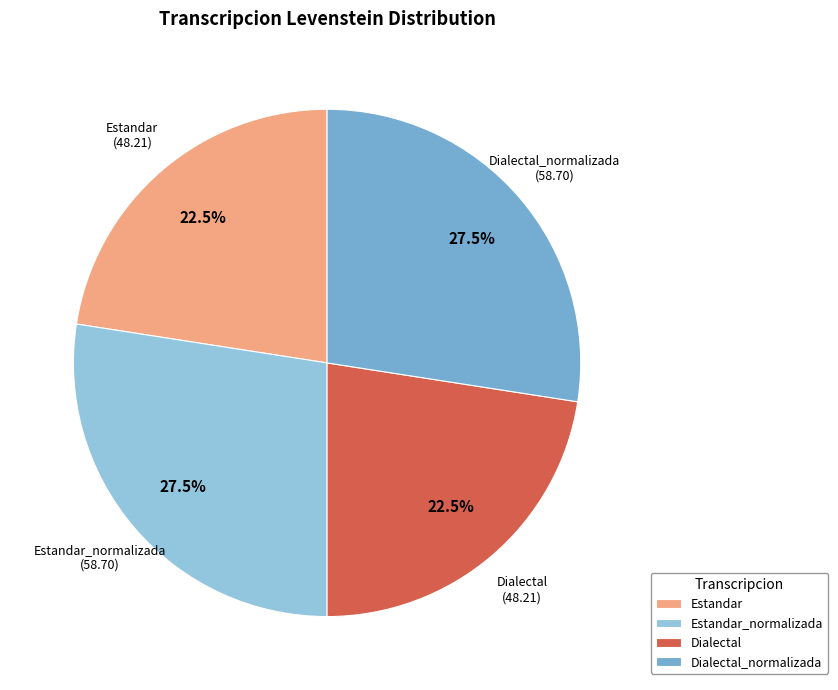

To the nearest percent, what is the difference between the Dialectal and Estandar_normalizada slice percentages?

5%